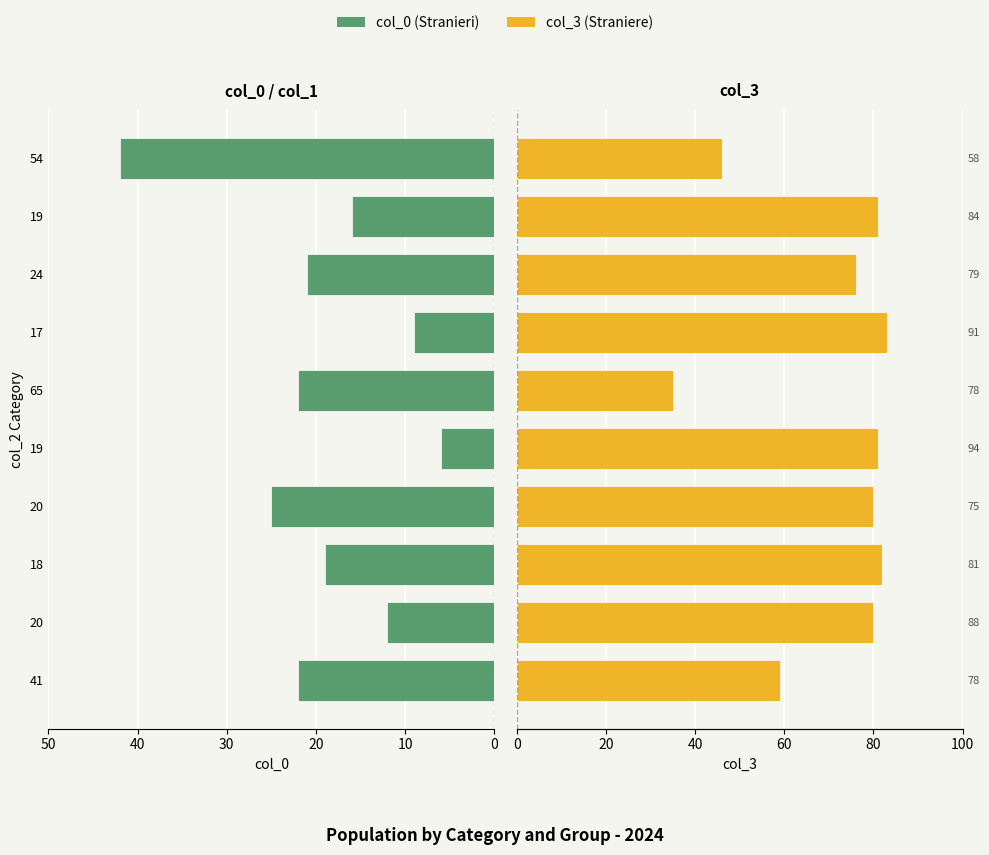

What are all the series names shown in the legend?

col_0, col_3